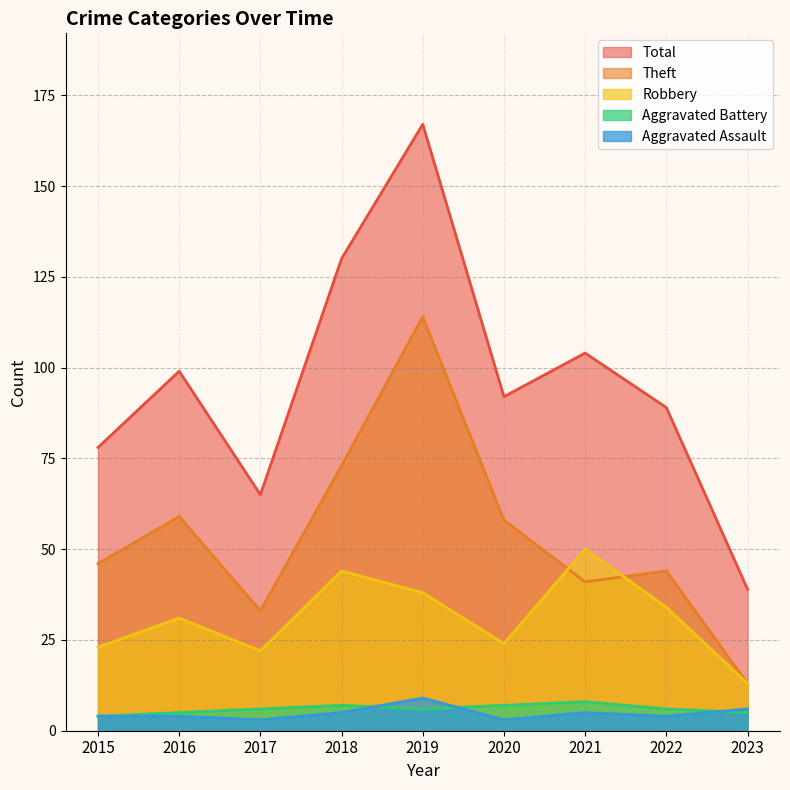

Between 2015 and 2022, which series saw the biggest shift?

Robbery